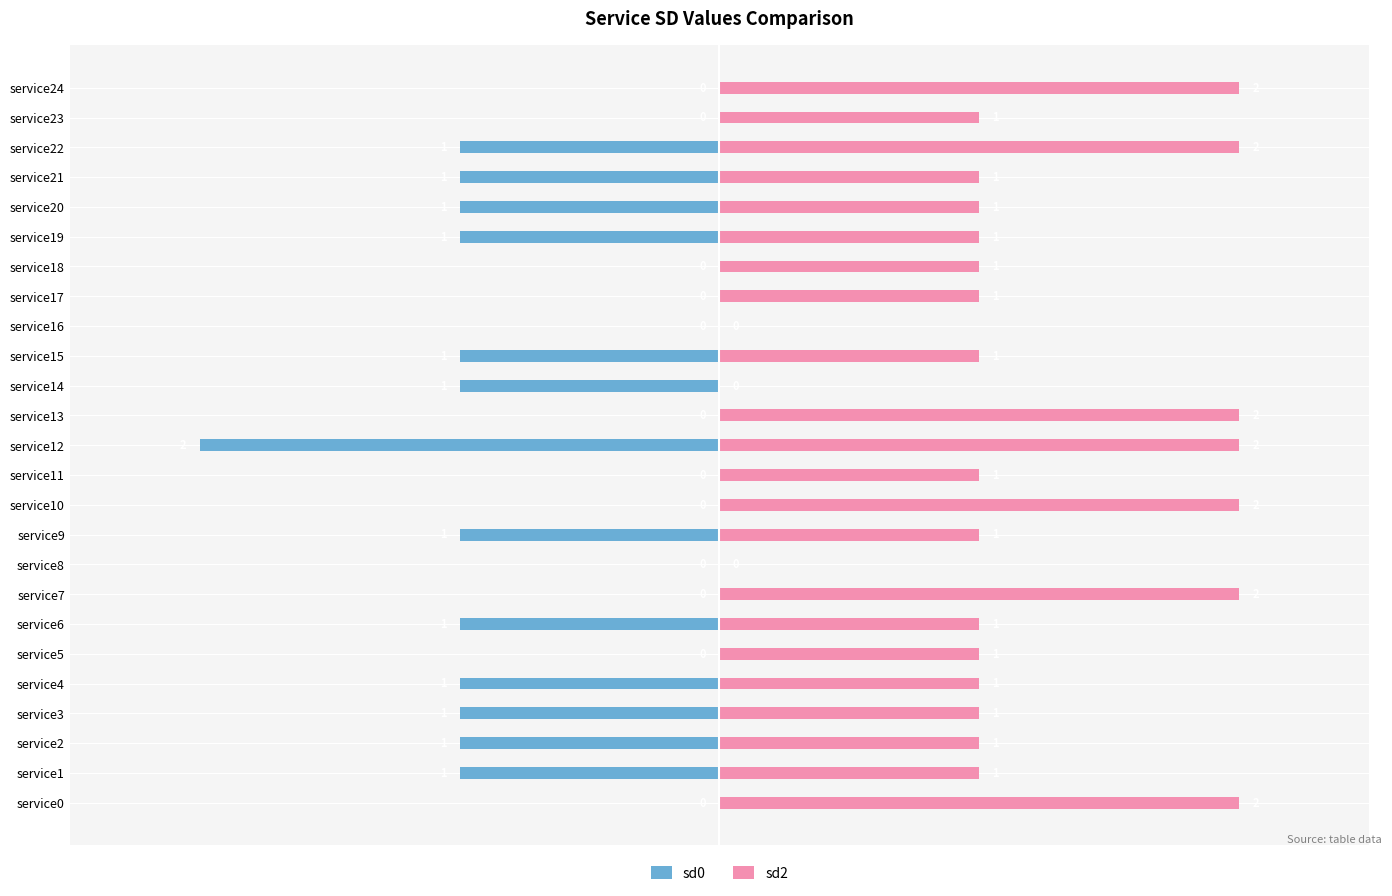

Is it true that sd0 equals 0 at service17?

True